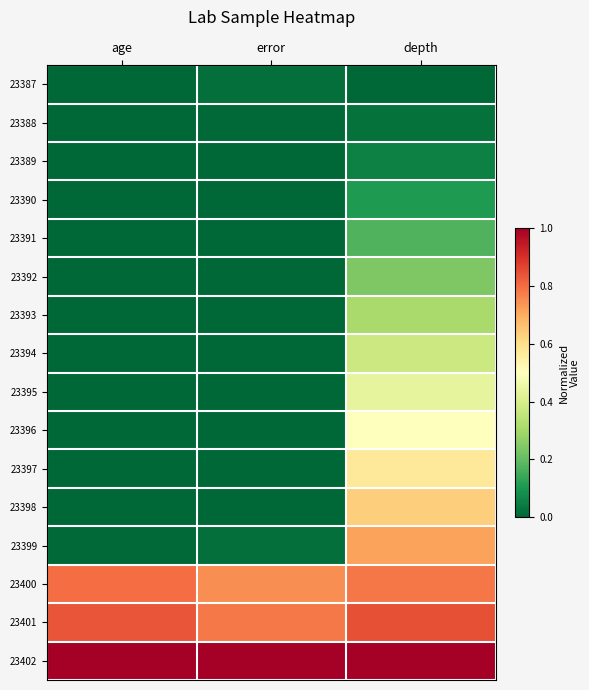

Which category has the lowest value across all series?

age